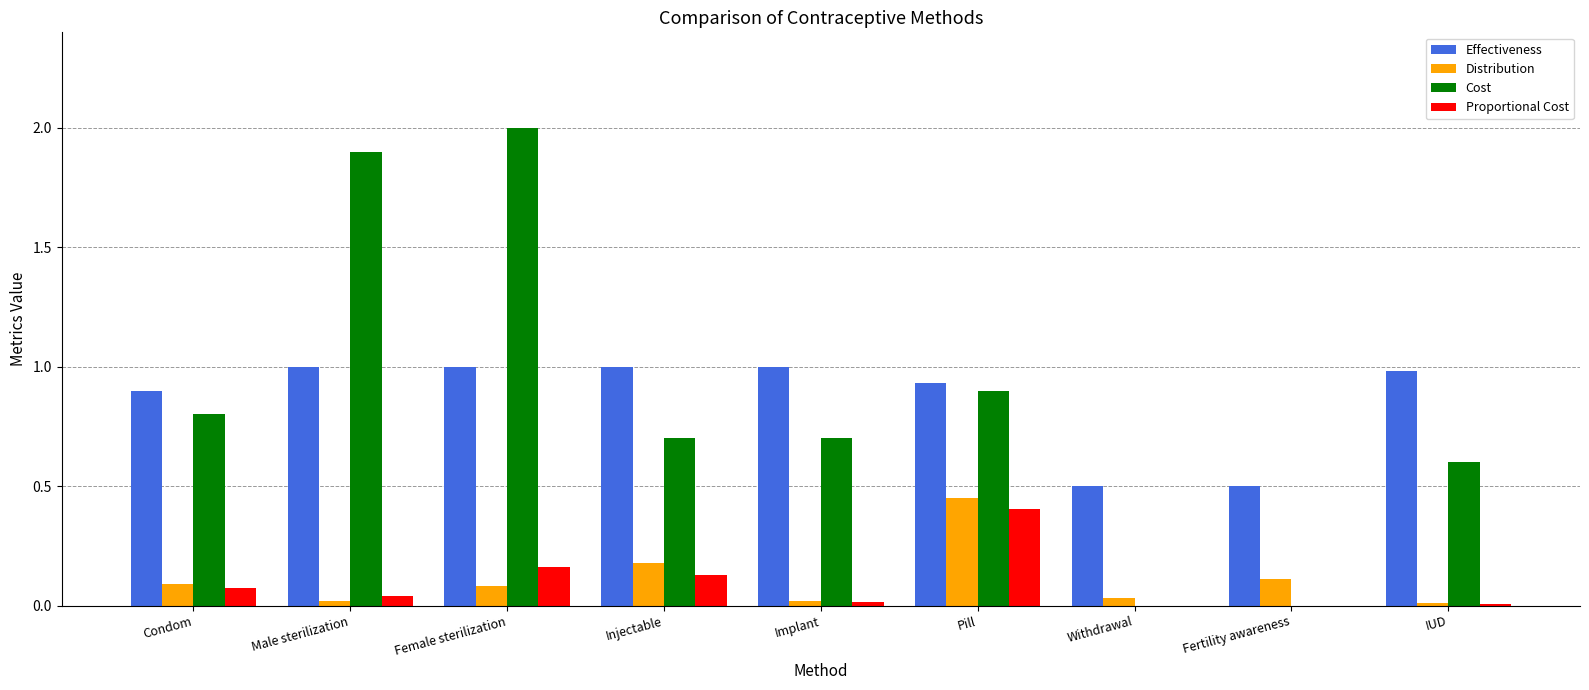

Is the value of Effectiveness at Implant greater than the value of Distribution at Condom?

Yes